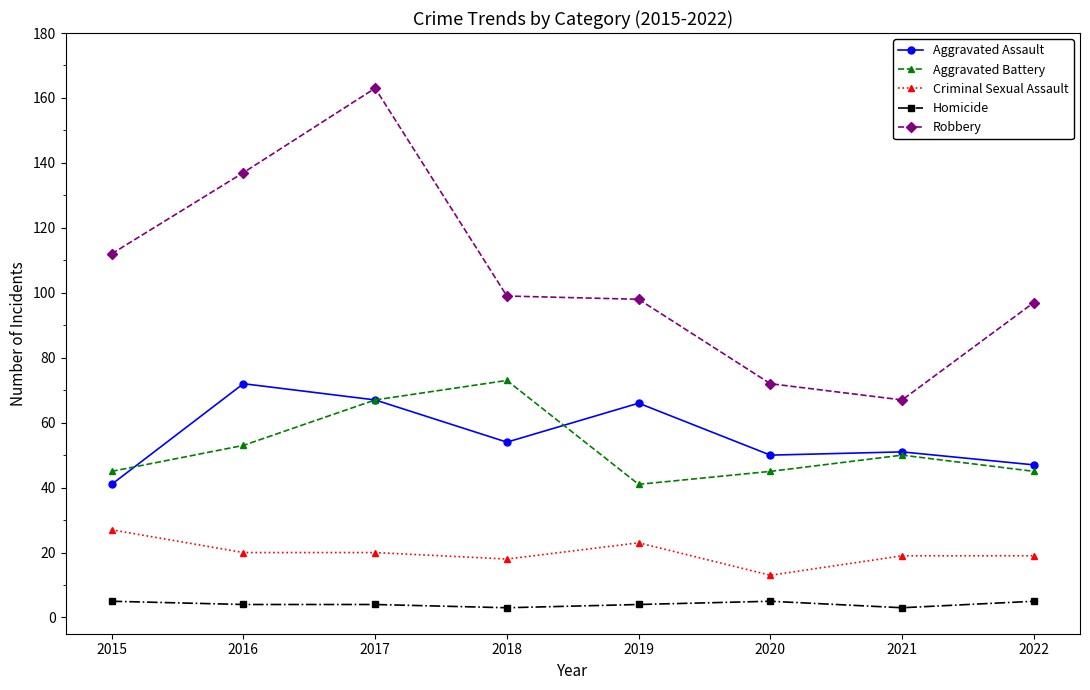

Which series has the largest range (max minus min)?

Robbery